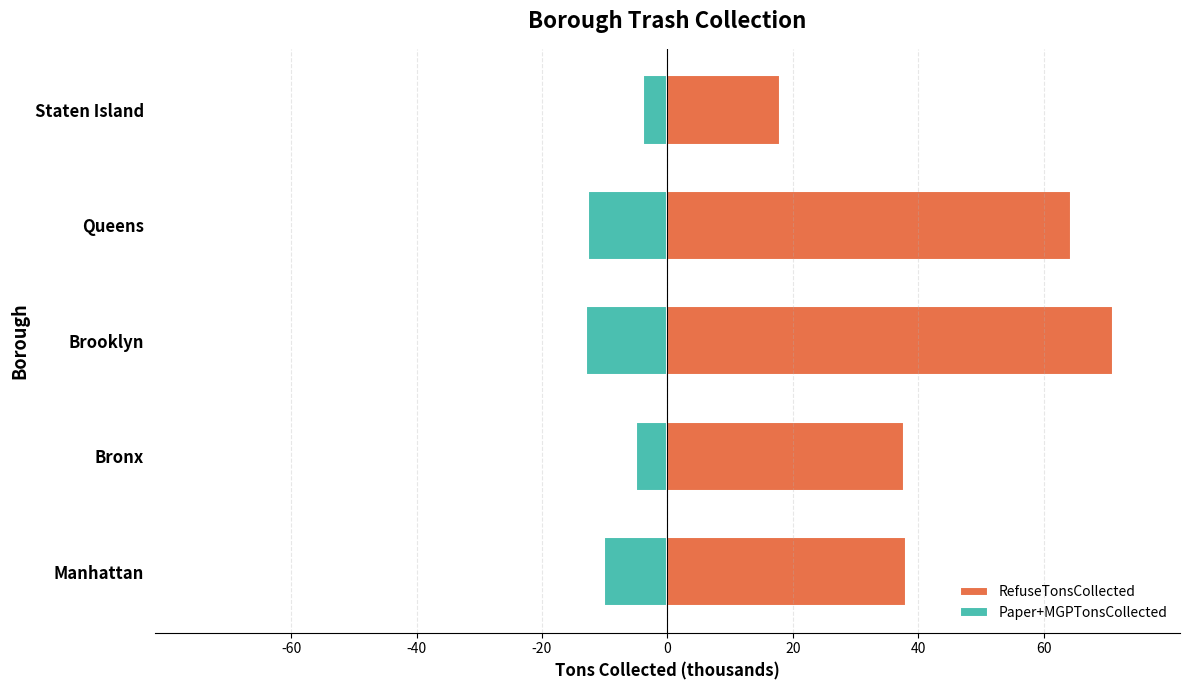

What is the value of the RefuseTonsCollected bar at the 1st from the left?

38.1